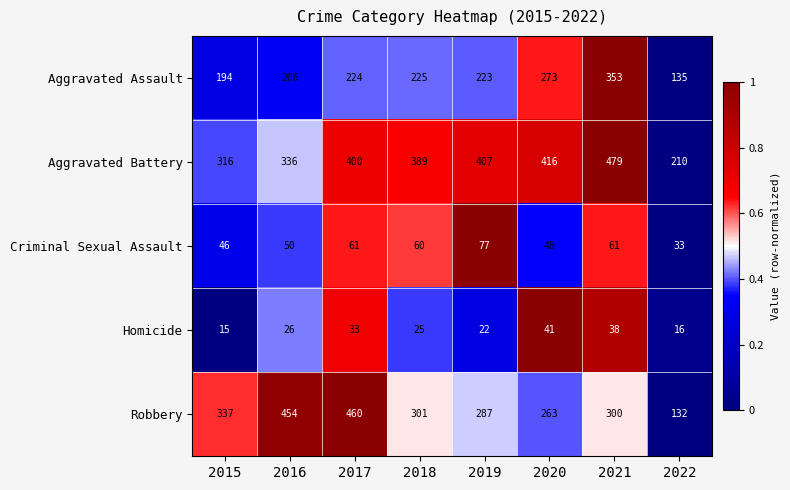

Count the number of categories in the chart.

8